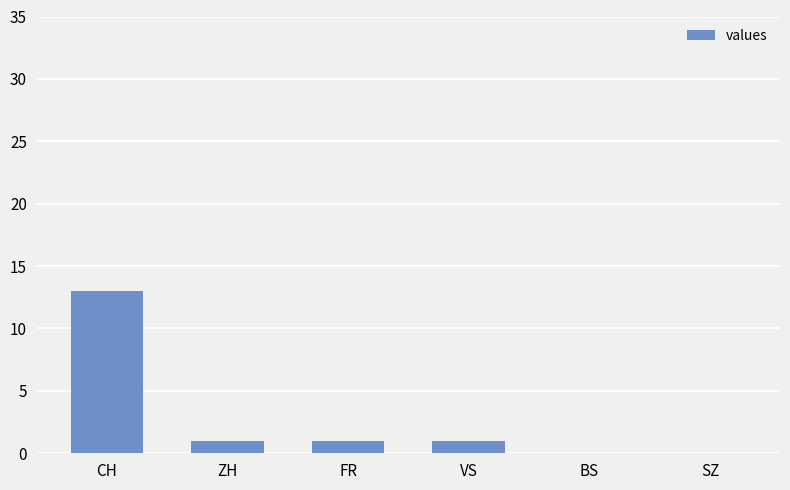

What is the approximate value at CH, to the nearest 10?

10